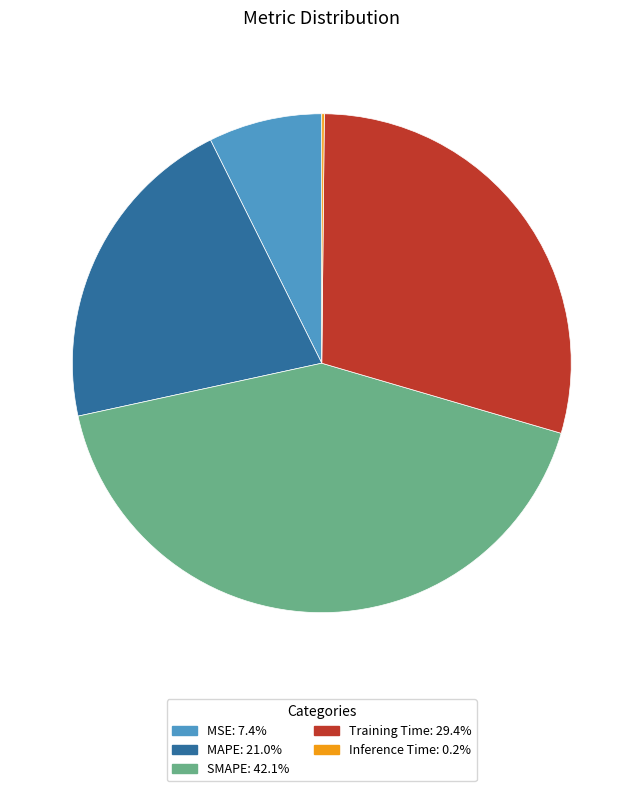

Do MAPE and MSE together represent more than half of the pie?

No